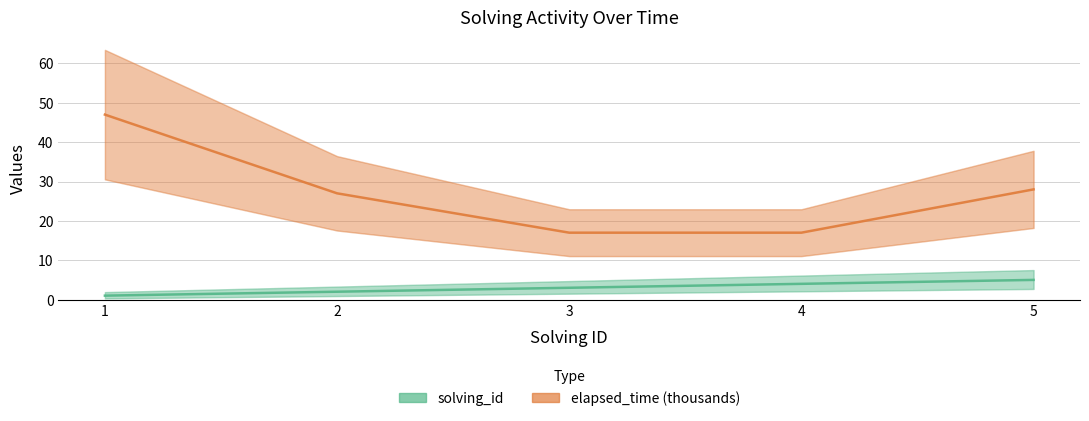

What is the difference between the second highest and minimum values in the elapsed_time (thousands) series?

11